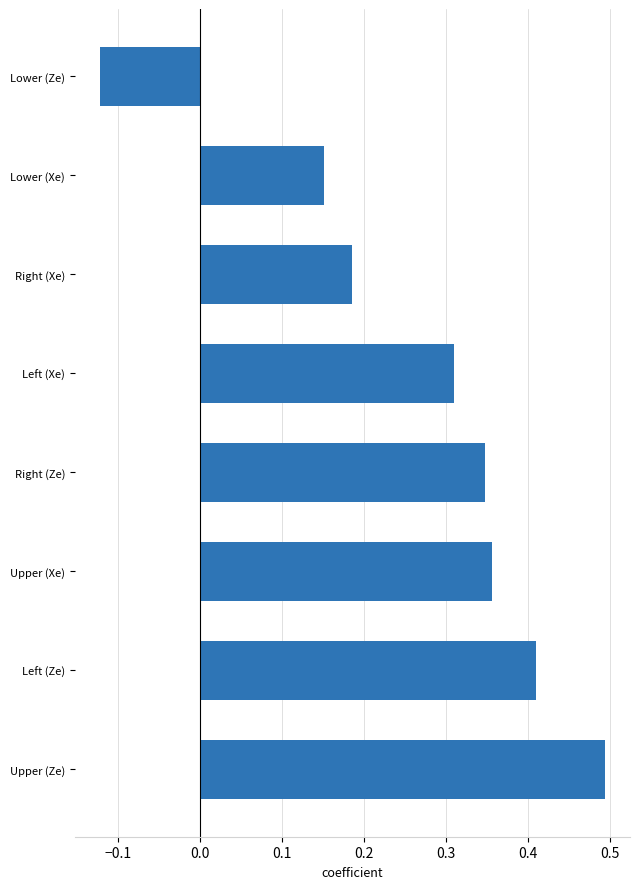

The value at Right (Xe) is 0.1. True or false?

False